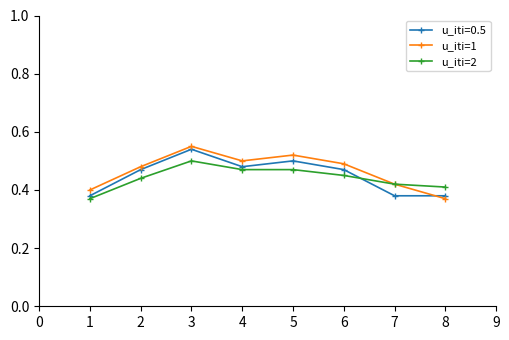

Is the value of u_iti=1 at 7 greater than the value of u_iti=2 at 4?

No